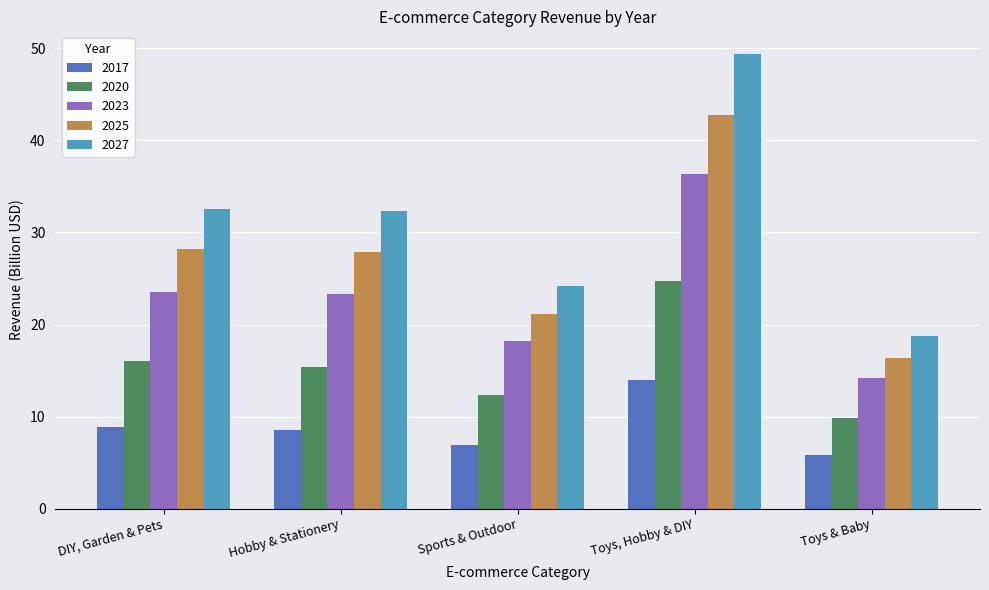

Which category has the highest value across all series?

Toys, Hobby & DIY